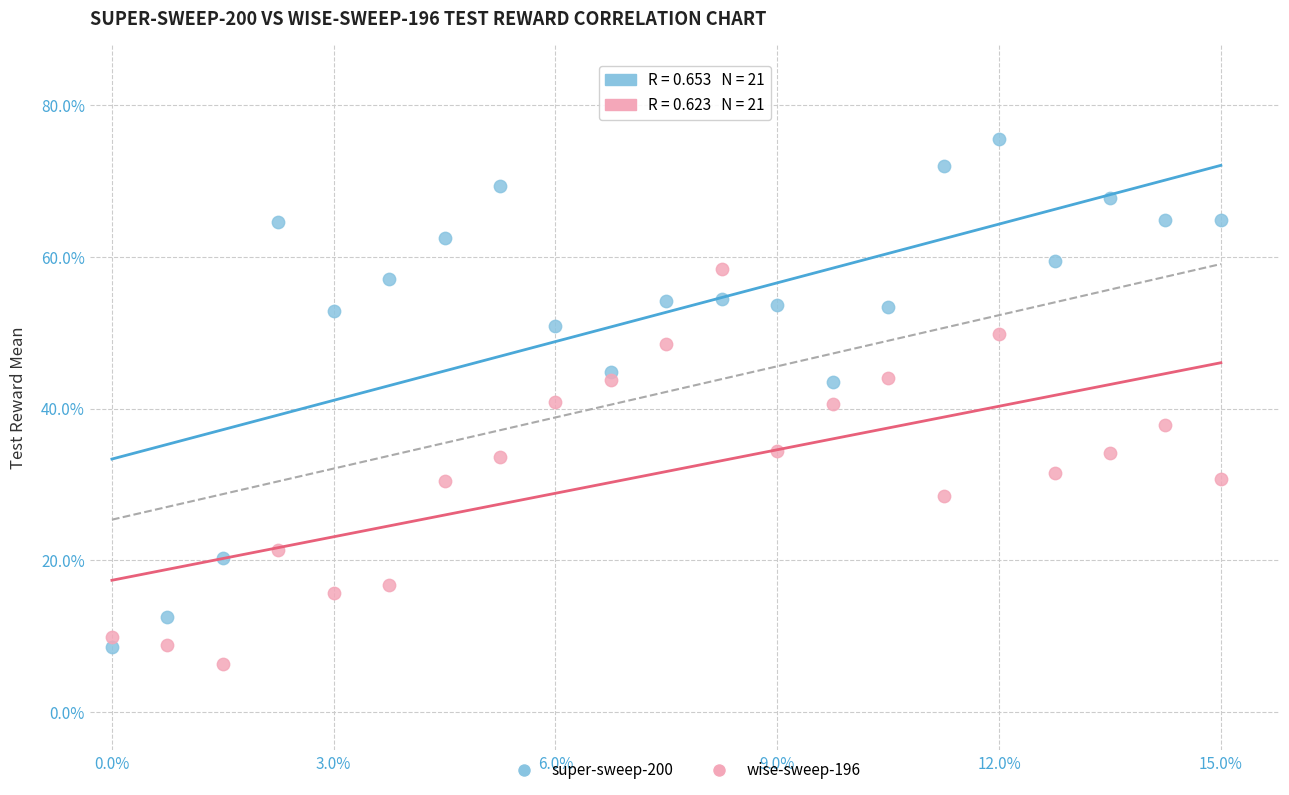

Which series reaches the maximum Y coordinate?

super-sweep-200